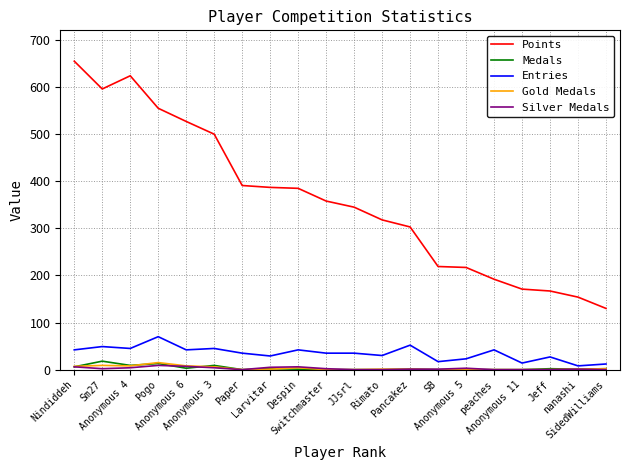

True or false: Entries and Points cross at least once.

False